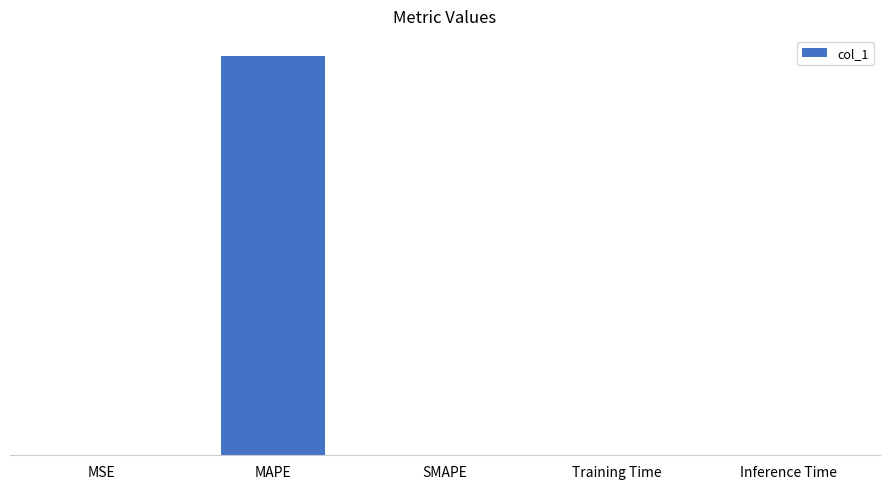

The value at SMAPE is 0.0. True or false?

True